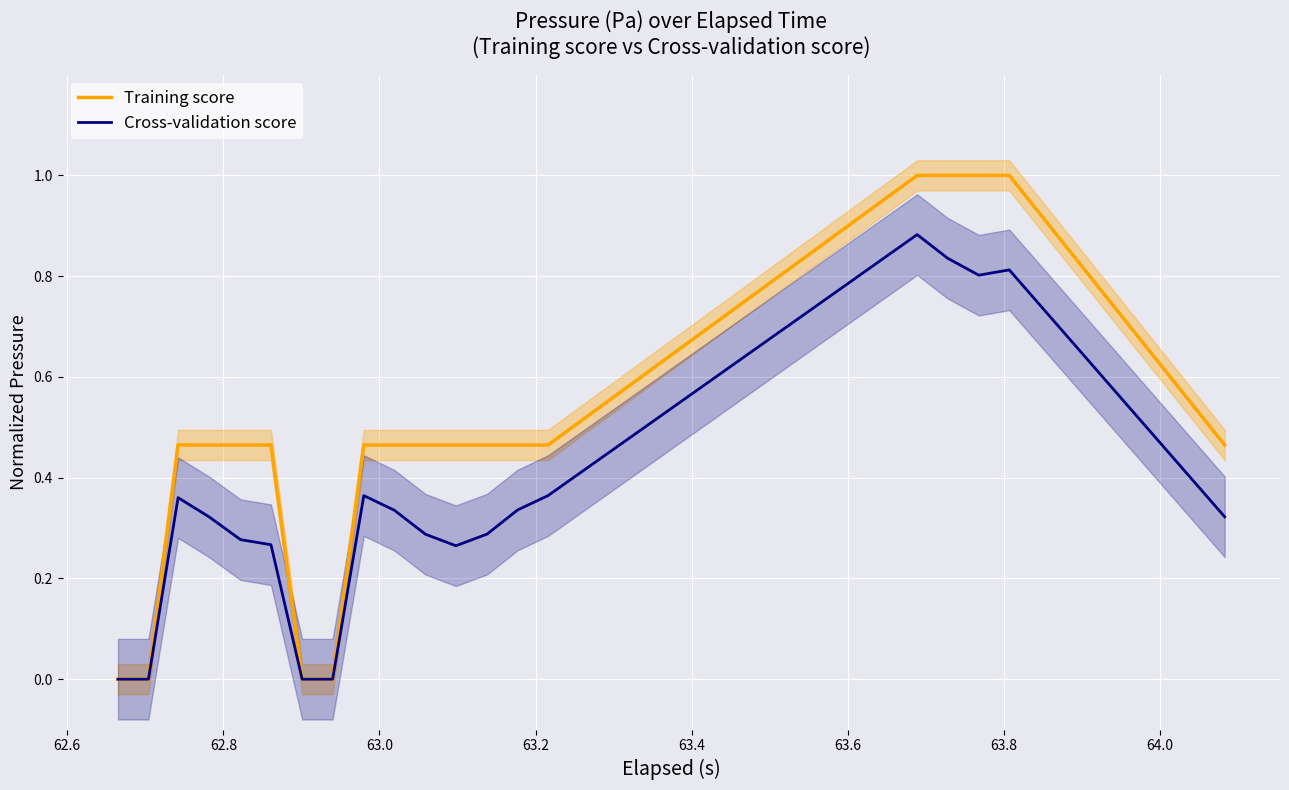

What is the greatest value displayed?

1.0